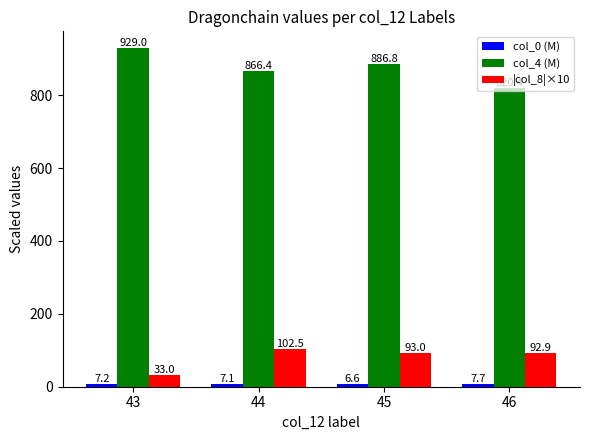

How many categories are shown in the chart?

4